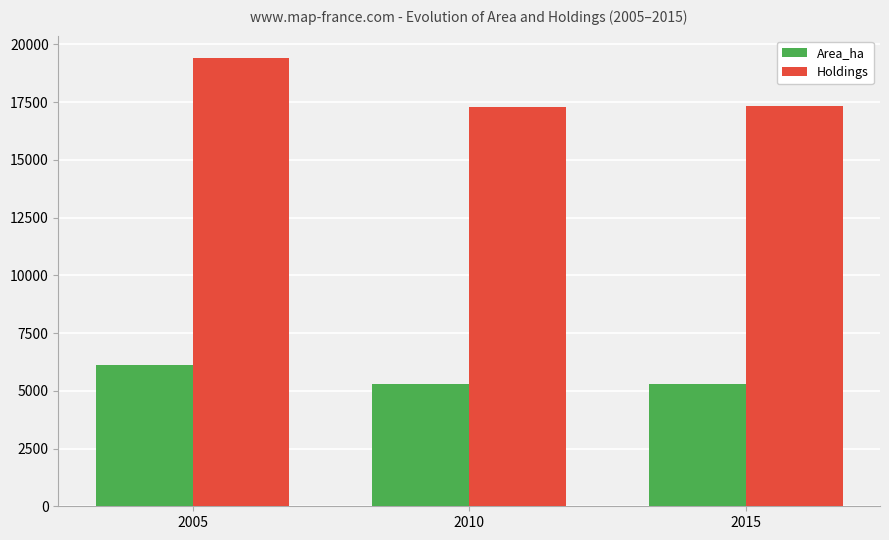

List the series in order of their overall mean, lowest first.

Area_ha, Holdings